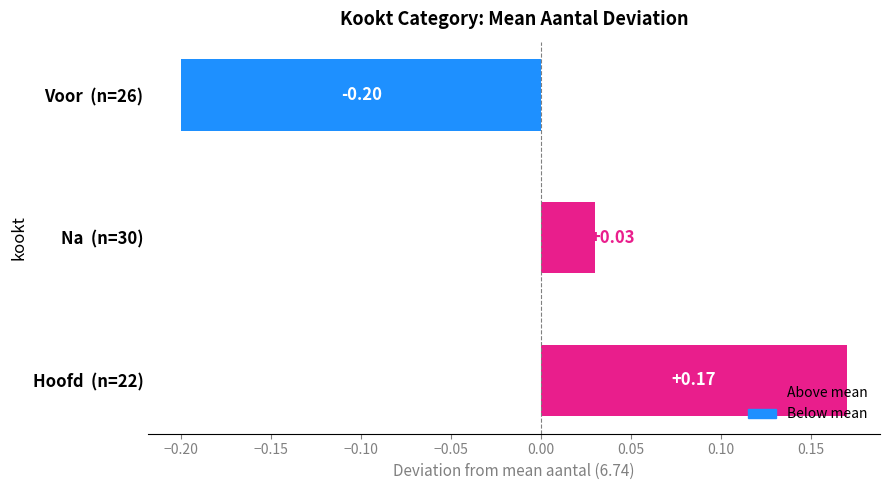

Rank the categories by value from lowest to highest.

Voor  (n=26), Na  (n=30), Hoofd  (n=22)